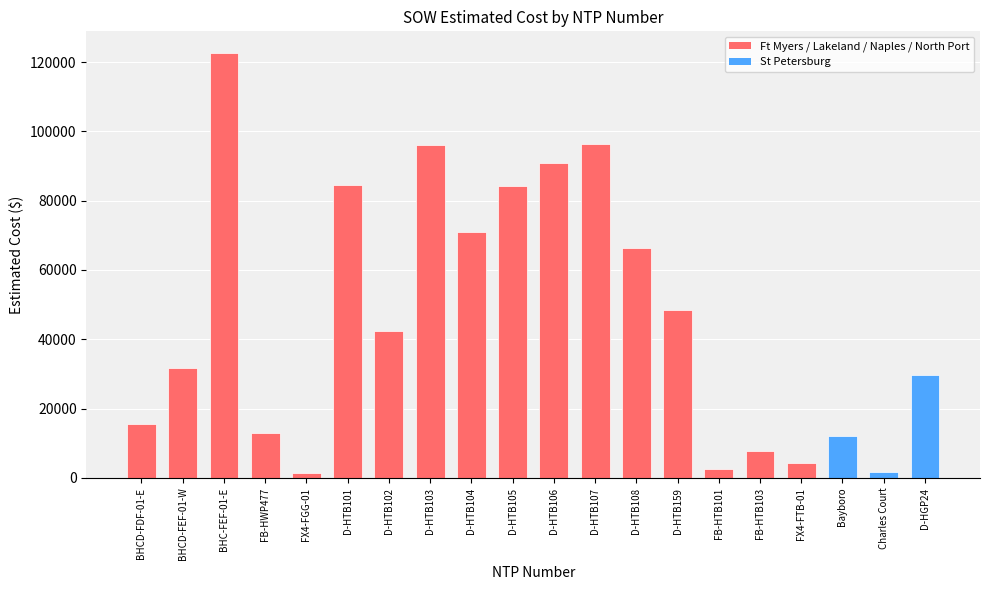

What is the label of the 16th bar from the right?

FX4-FGG-01